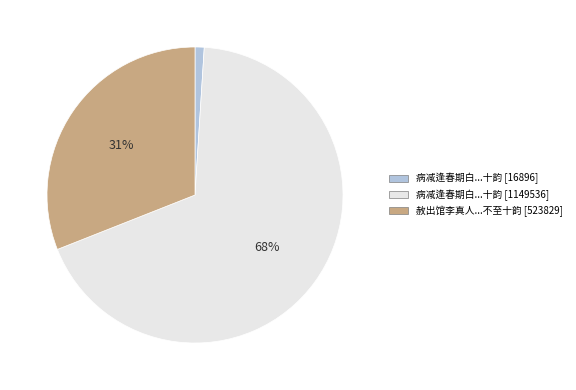

Combined, do 赦出馆李真人...不至十韵 [523829] and 病减逢春期白...十韵 [1149536] account for over 50%?

Yes